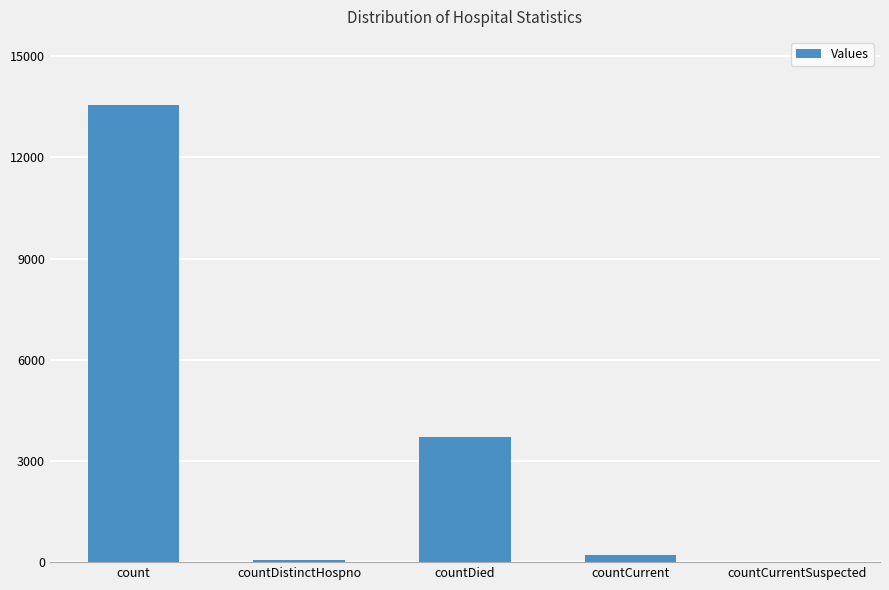

Approximately how many times larger is the value at countCurrent compared to countDied?

0.1